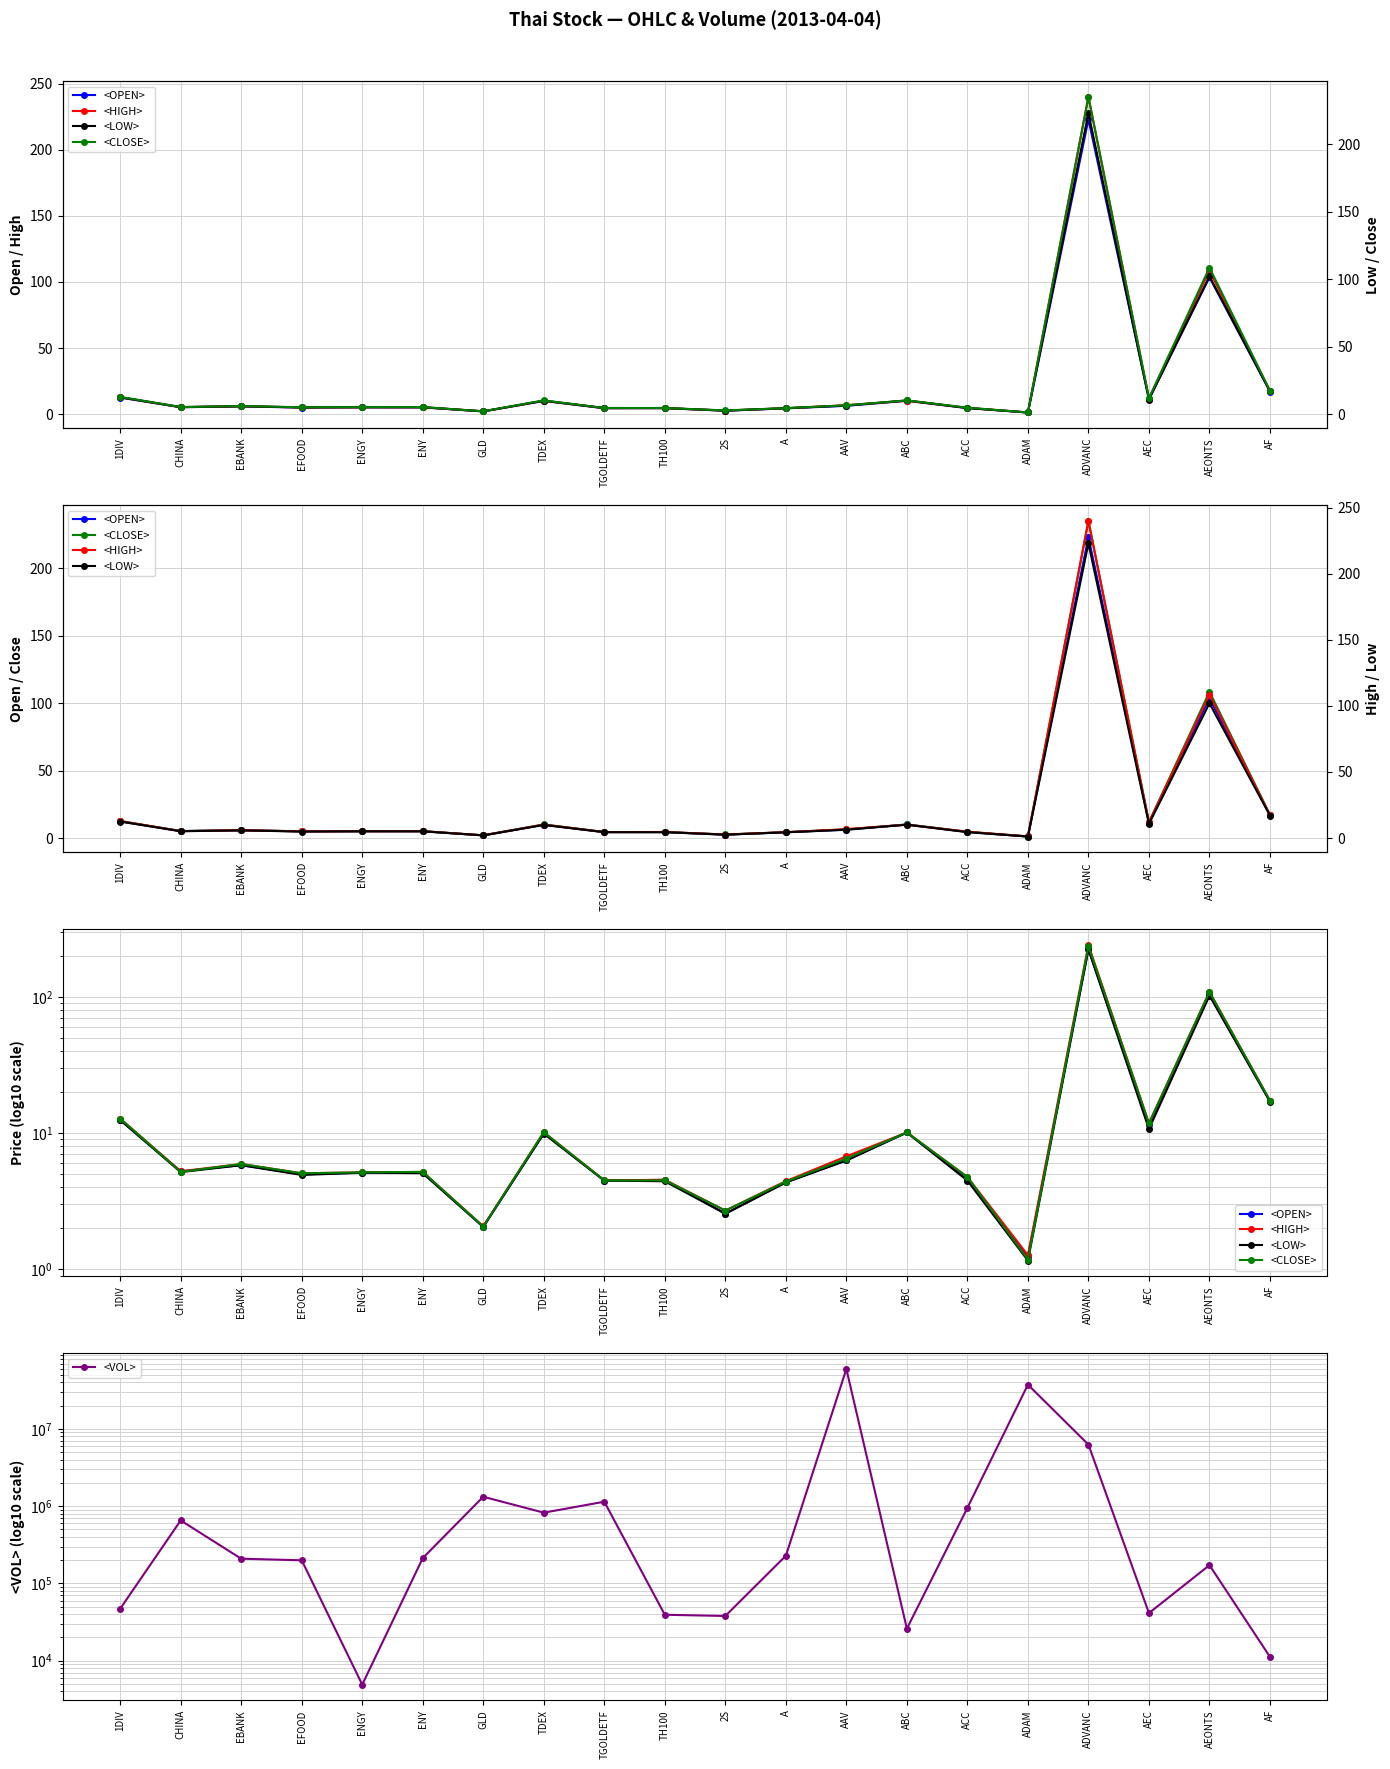

How many times do <OPEN> and <CLOSE> cross each other?

6